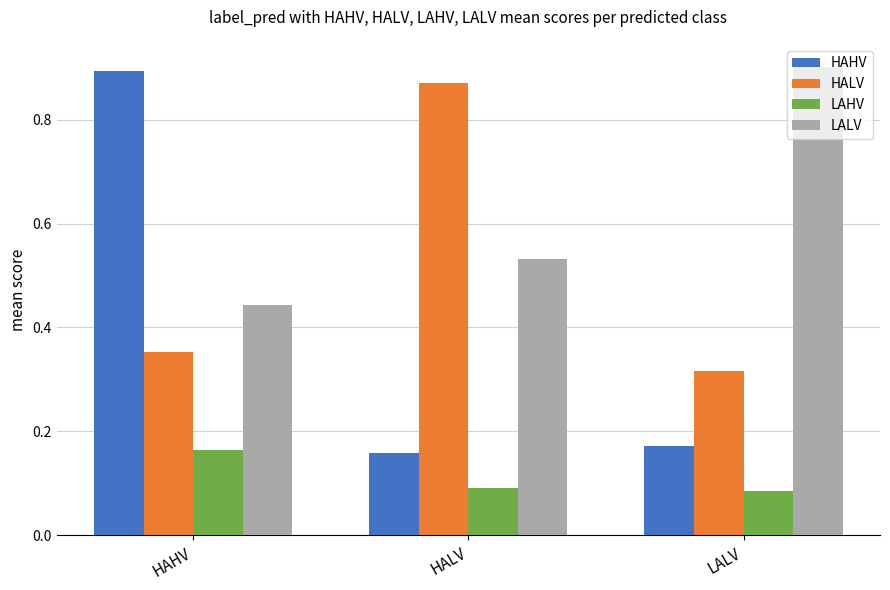

Rank the series at HAHV from highest to lowest value.

HAHV, LALV, HALV, LAHV